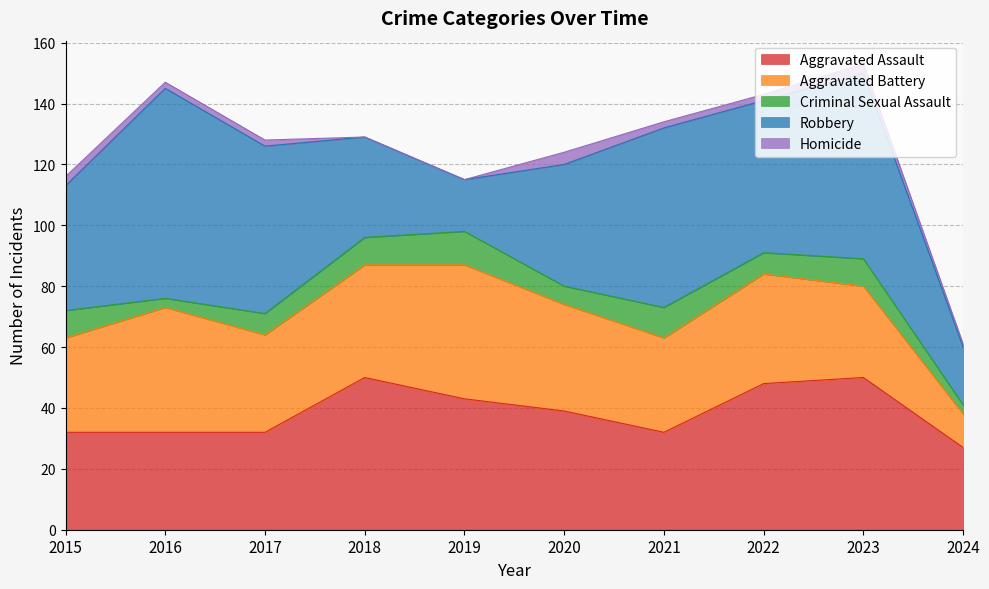

What is the average value of the Robbery series?

44